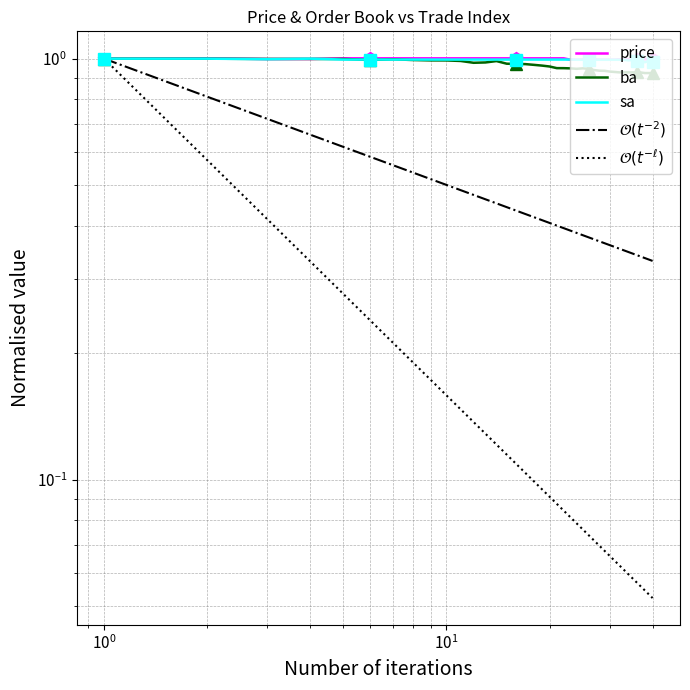

True or false: $\mathcal{O}(t^{-\ell})$ and sa cross at least once.

False